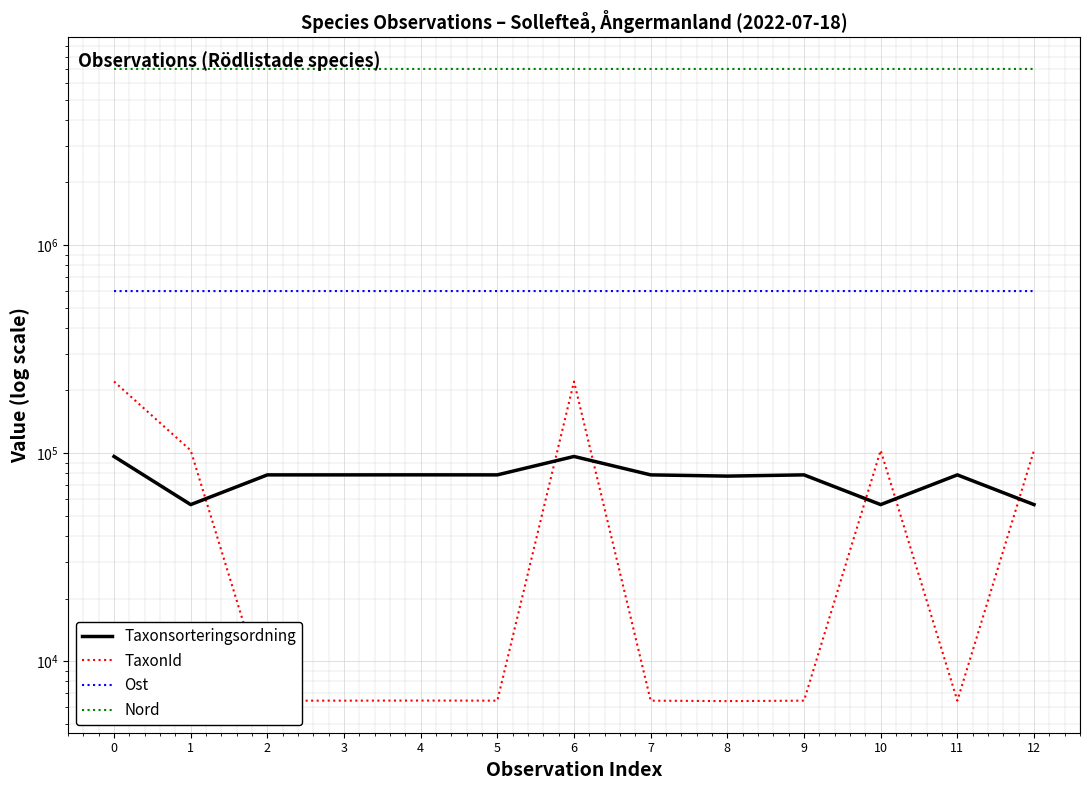

Where is the first local maximum for TaxonId?

4